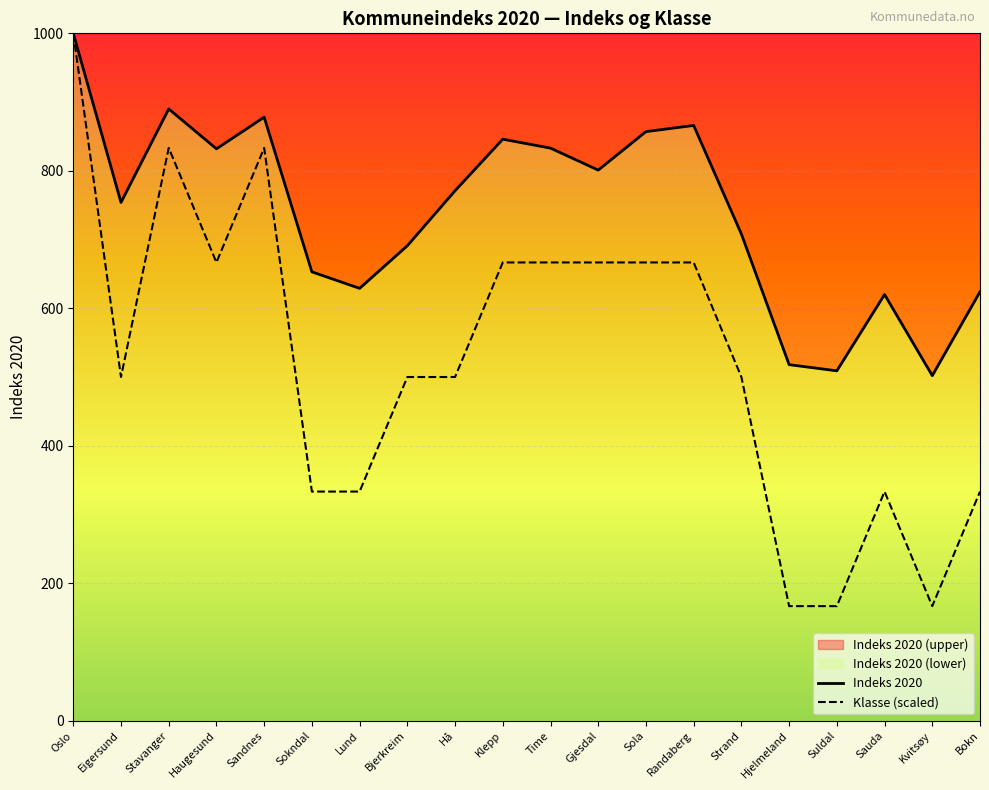

Reading left to right, what are all the values shown in this chart?

Indeks 2020: Oslo=1000.0	Eigersund=754.0	Stavanger=890.0	Haugesund=832.0	Sandnes=878.0	Sokndal=653.0	Lund=629.0	Bjerkreim=691.0	Hå=771.0	Klepp=846.0	Time=833.0	Gjesdal=801.0	Sola=857.0	Randaberg=866.0	Strand=708.0	Hjelmeland=518.0	Suldal=509.0	Sauda=620.0	Kvitsøy=502.0	Bokn=624.0
Klasse: Oslo=1000.0	Eigersund=500.0	Stavanger=833.3	Haugesund=666.7	Sandnes=833.3	Sokndal=333.3	Lund=333.3	Bjerkreim=500.0	Hå=500.0	Klepp=666.7	Time=666.7	Gjesdal=666.7	Sola=666.7	Randaberg=666.7	Strand=500.0	Hjelmeland=166.7	Suldal=166.7	Sauda=333.3	Kvitsøy=166.7	Bokn=333.3